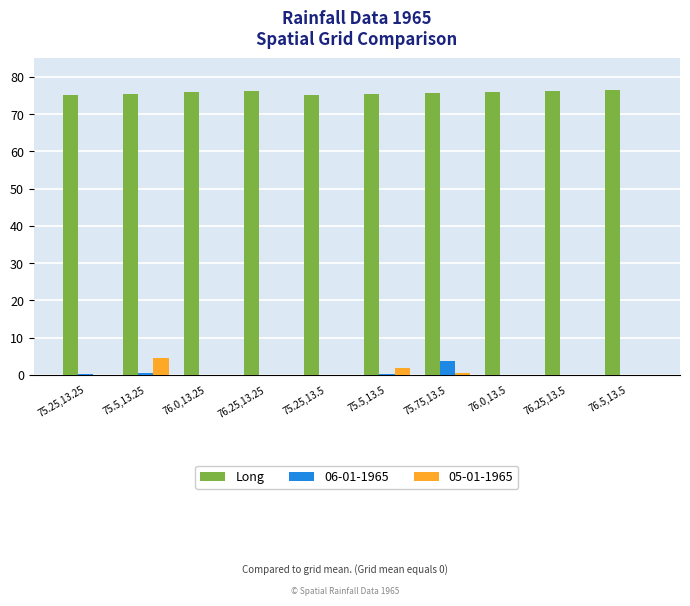

Is the value of 06-01-1965 at 75.75,13.5 greater than the value of Long at 76.0,13.5?

No